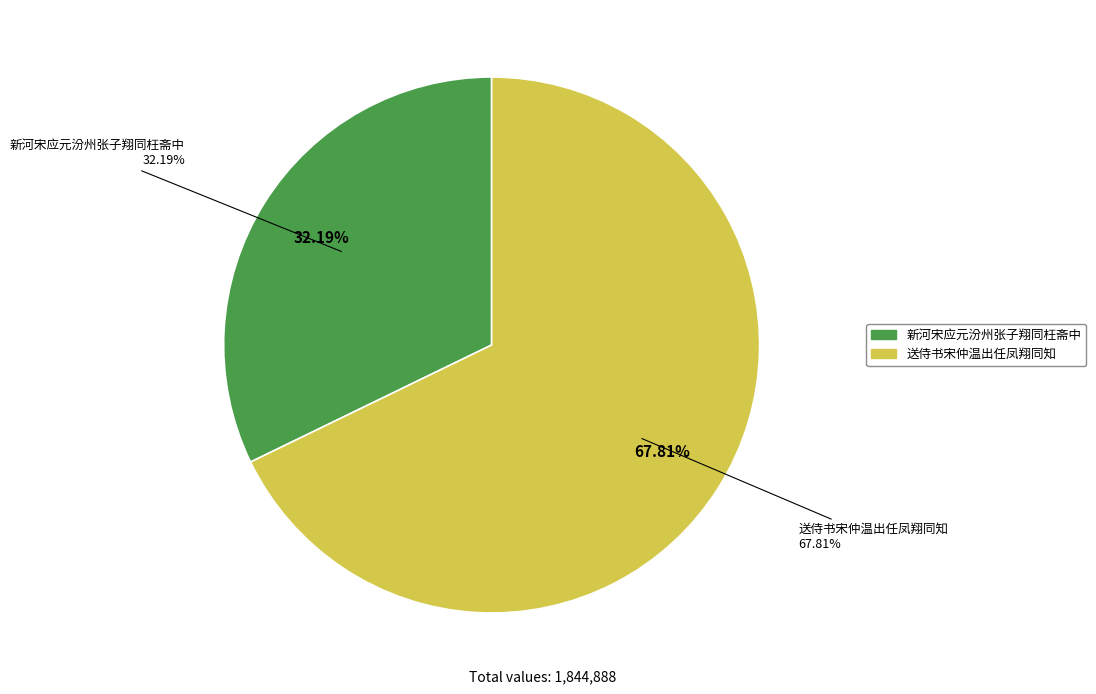

What percentage is the 新河宋应元汾州张子翔同枉斋中 slice, to the nearest percent?

32%